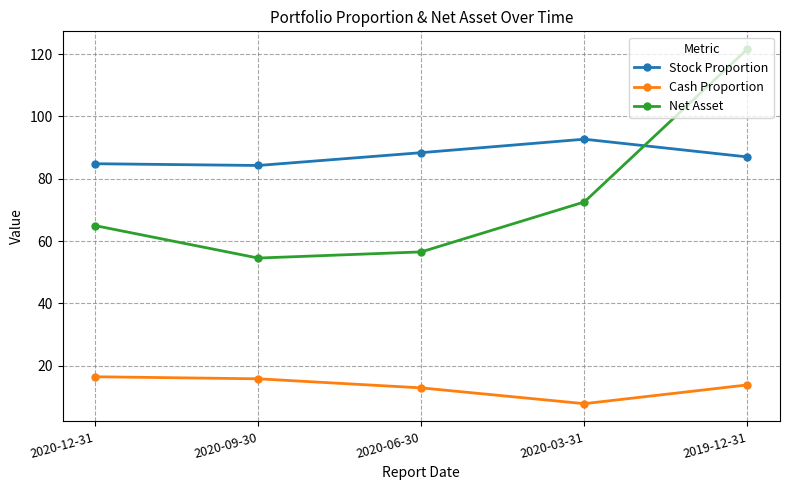

Which category has the highest value in the Net Asset series?

2019-12-31